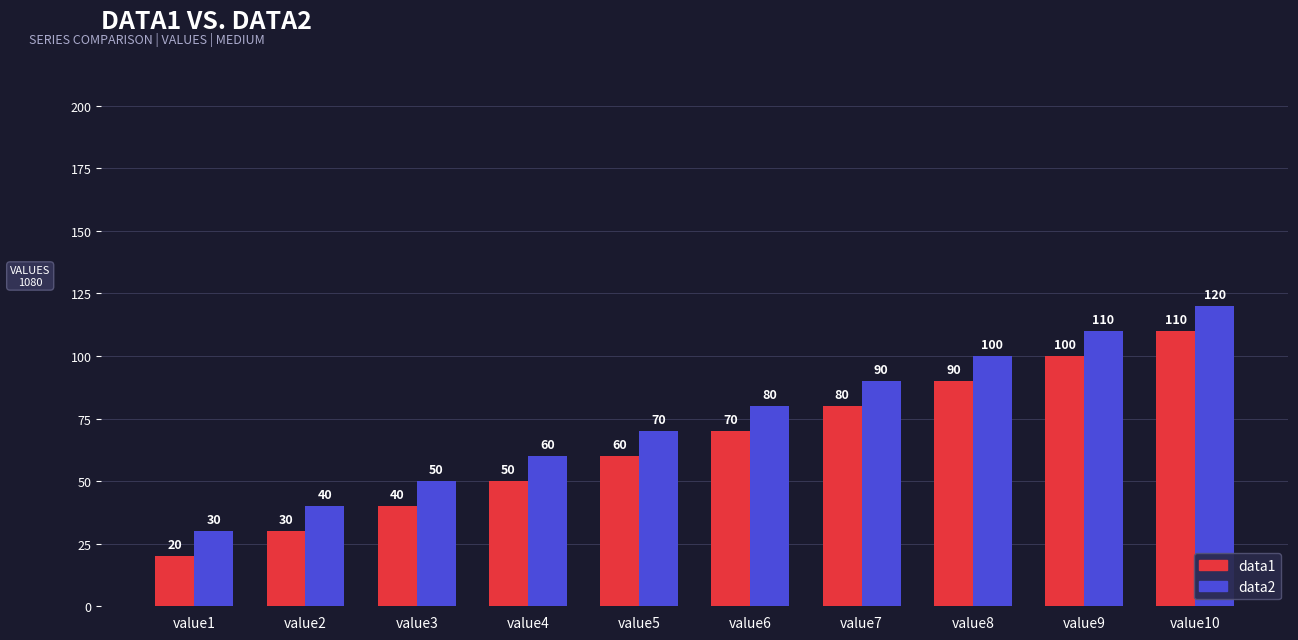

At which category does the chart reach its peak across all series?

value10